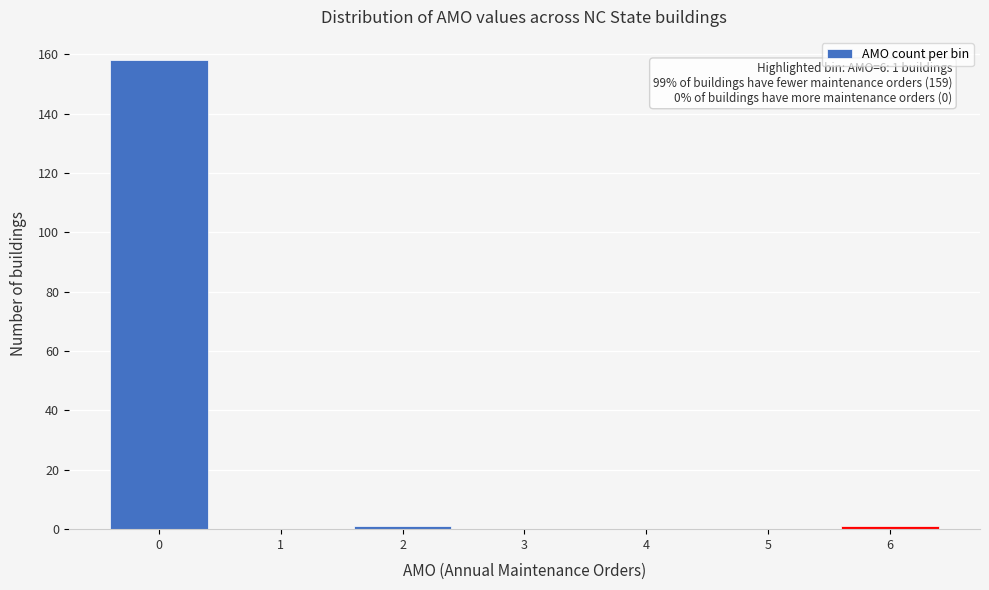

Over which range of the x-axis is the bar tallest?

-0.5 to 0.5